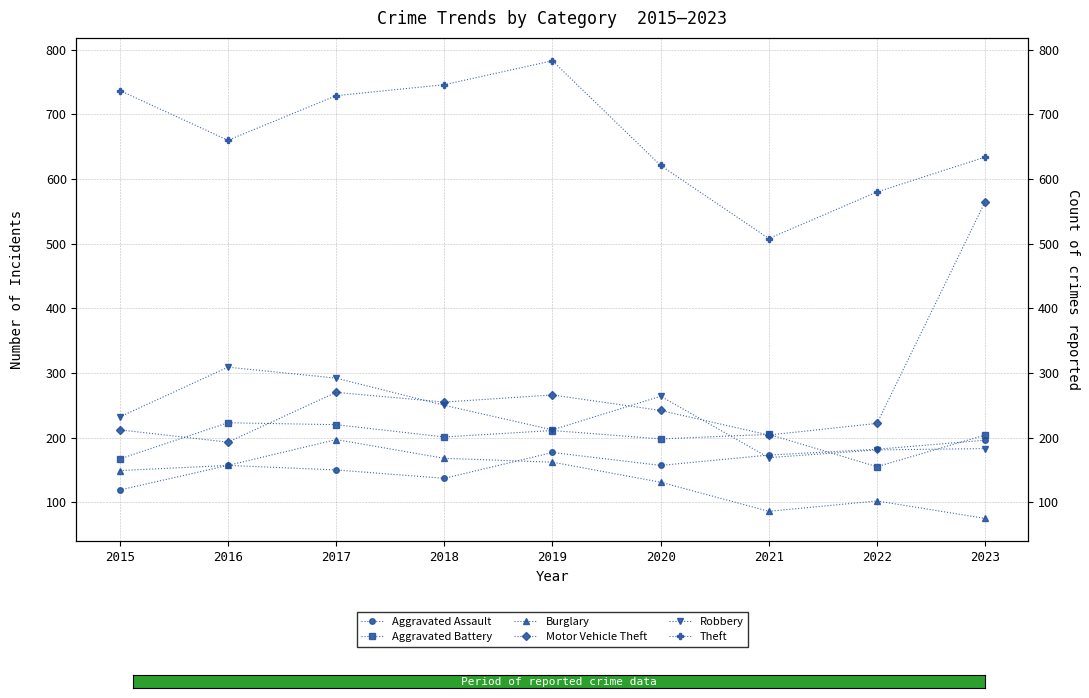

Rank the series at 2021 from highest to lowest value.

Theft, Aggravated Battery, Motor Vehicle Theft, Aggravated Assault, Robbery, Burglary